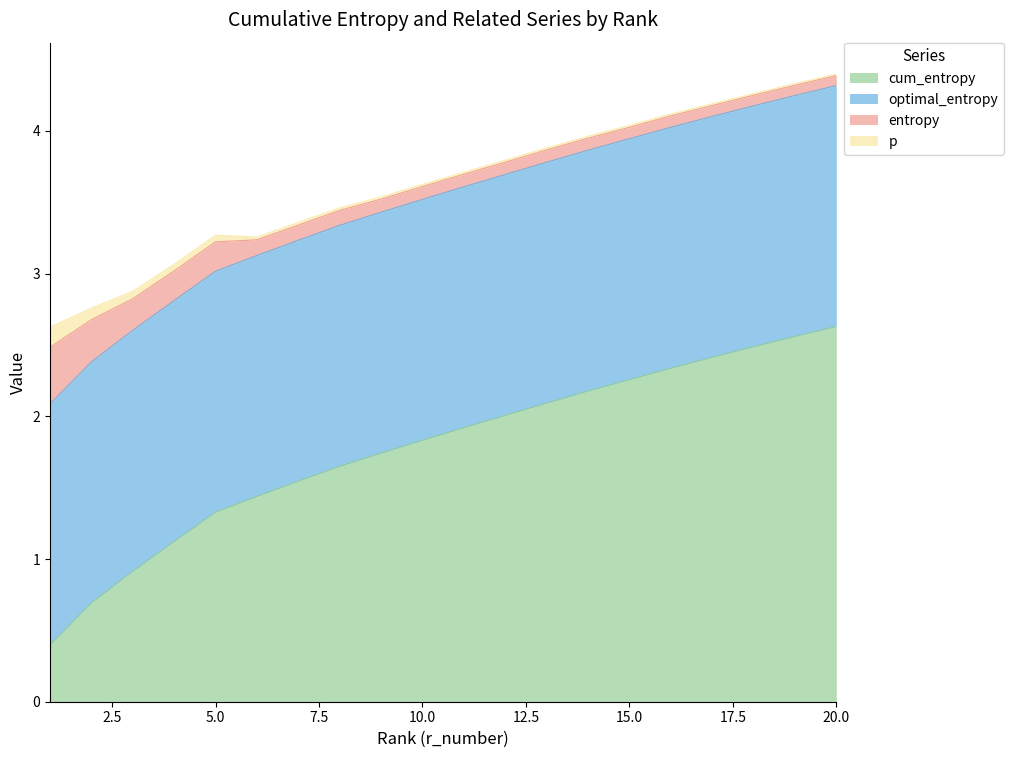

What is the maximum value for p?

0.1